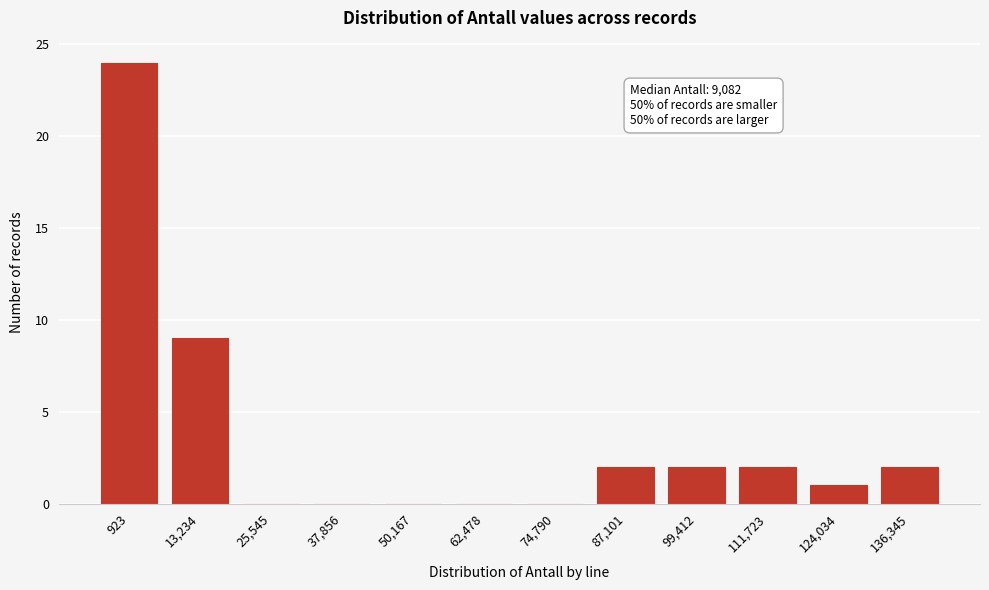

Reading left to right, what are all the values shown in this chart?

923=24	13,234=9	25,545=0	37,856=0	50,167=0	62,478=0	74,790=0	87,101=2	99,412=2	111,723=2	124,034=1	136,345=2